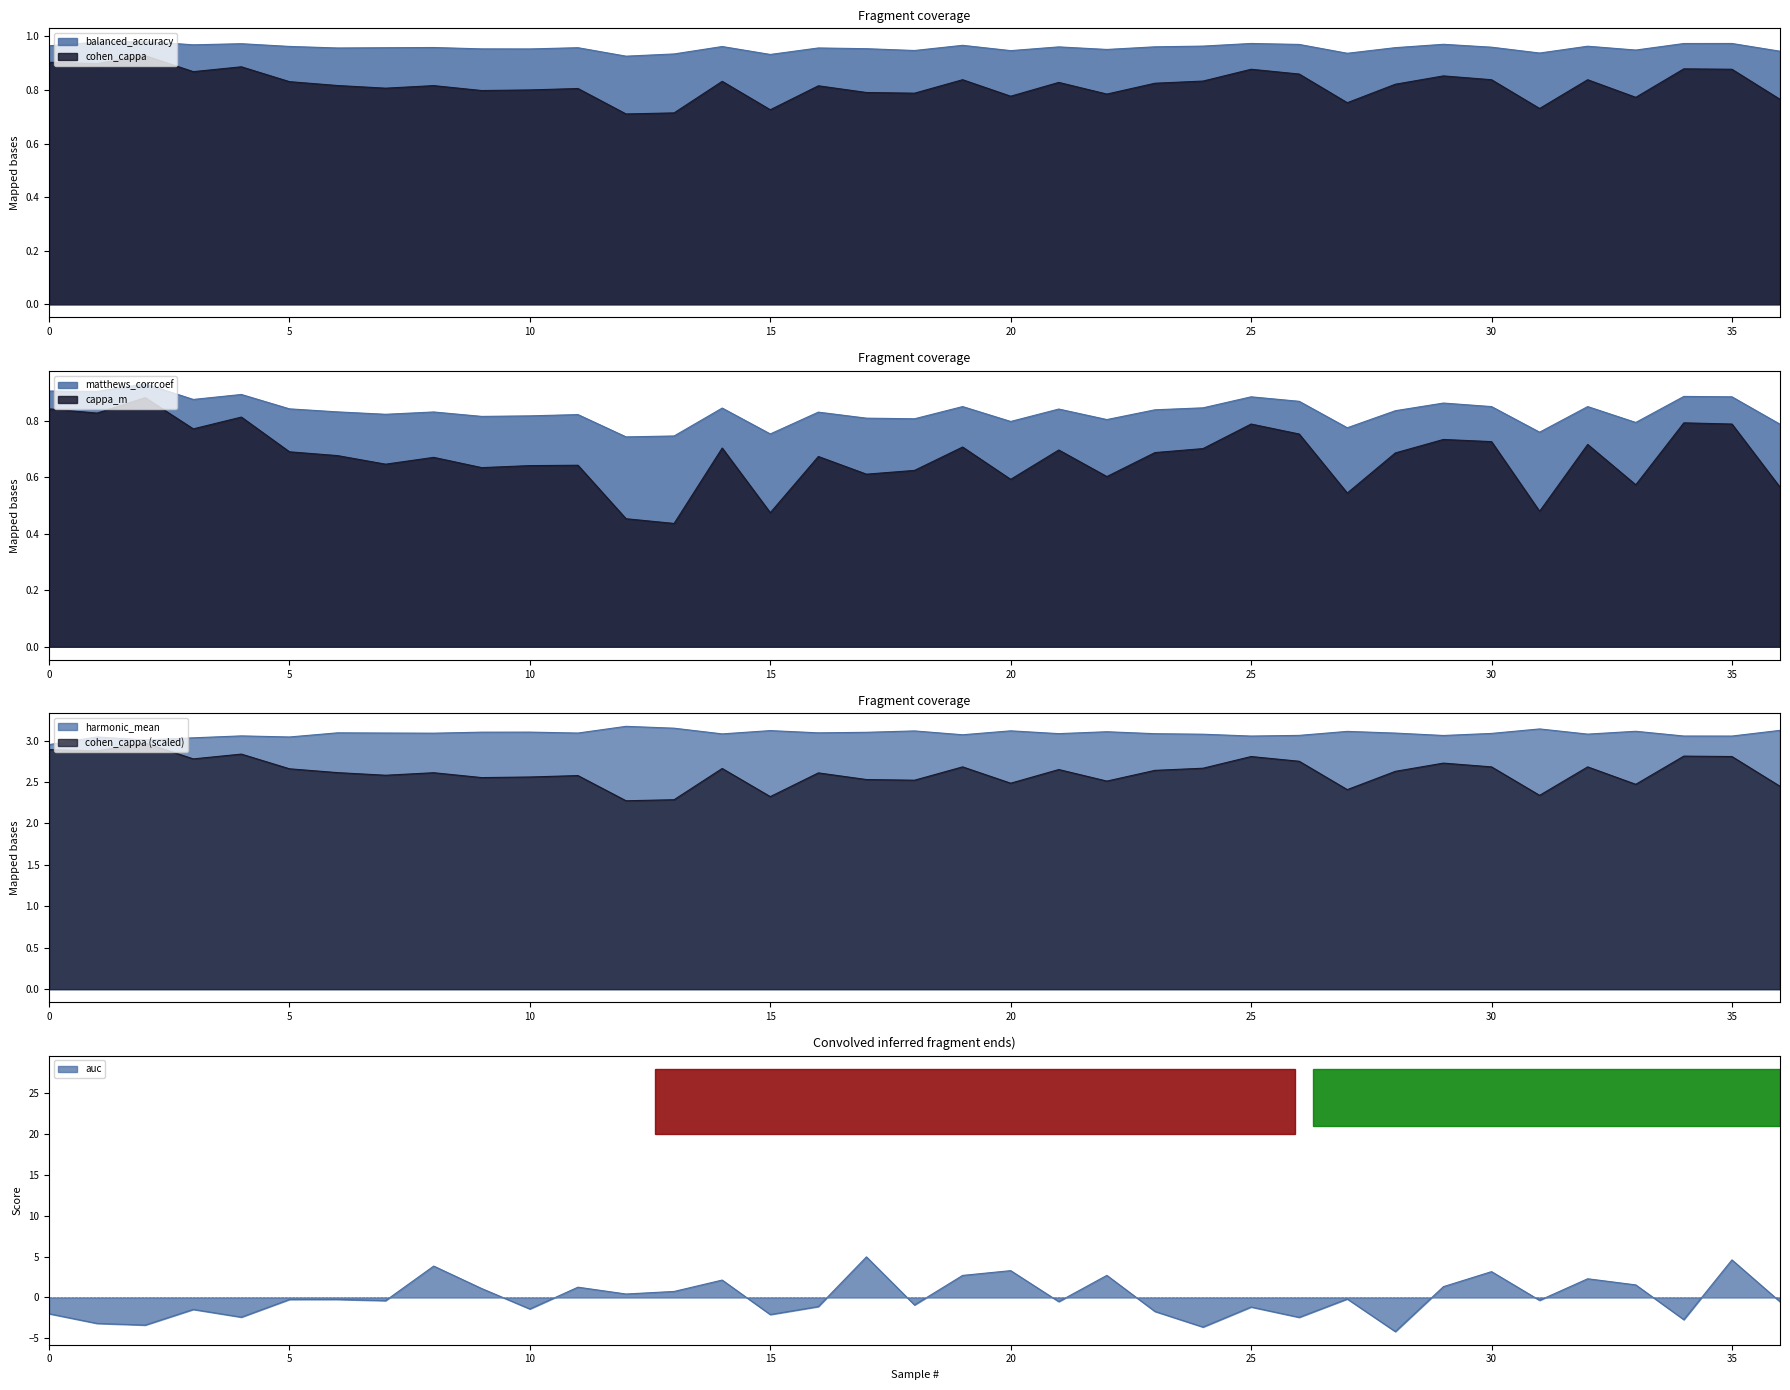

Which has a higher value, 22 or 6?

6